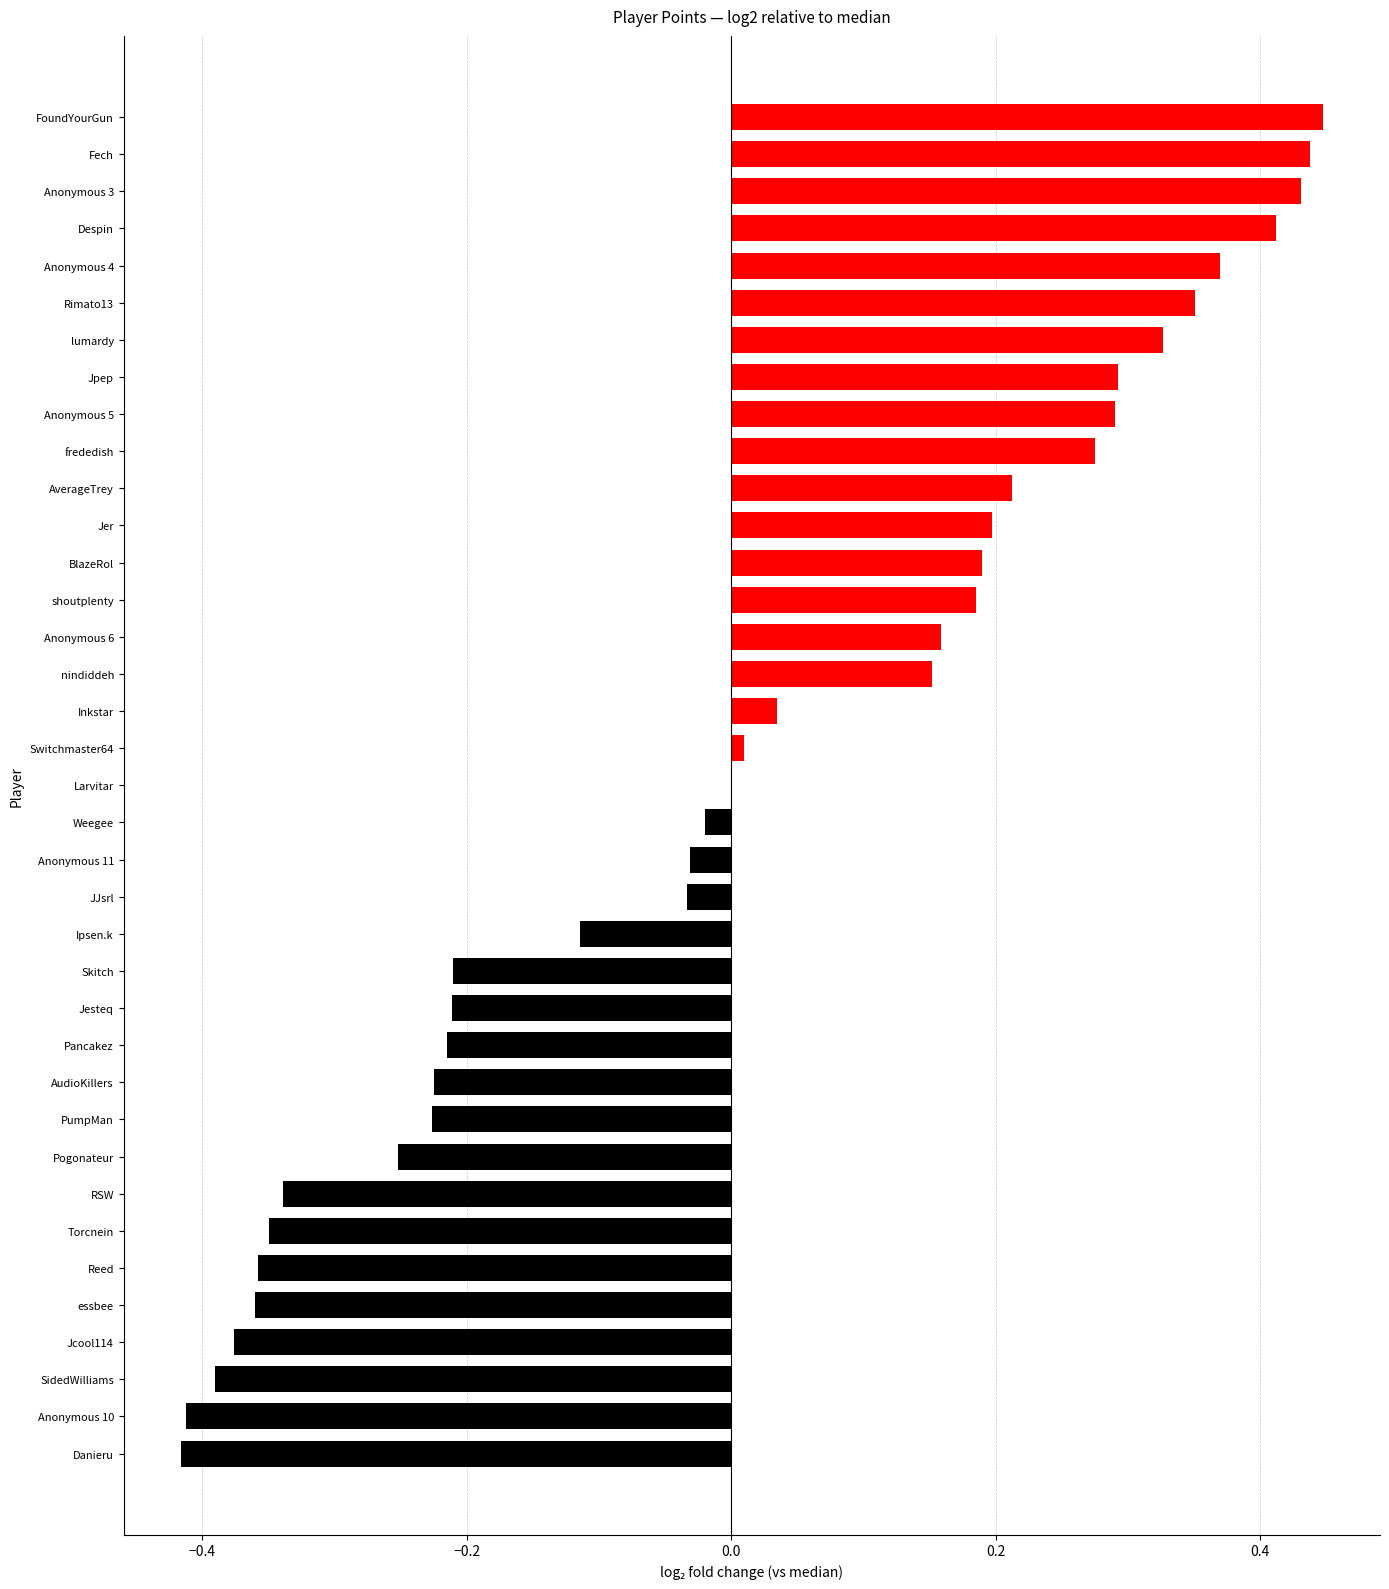

What is the change in value from SidedWilliams to frededish?

+0.7